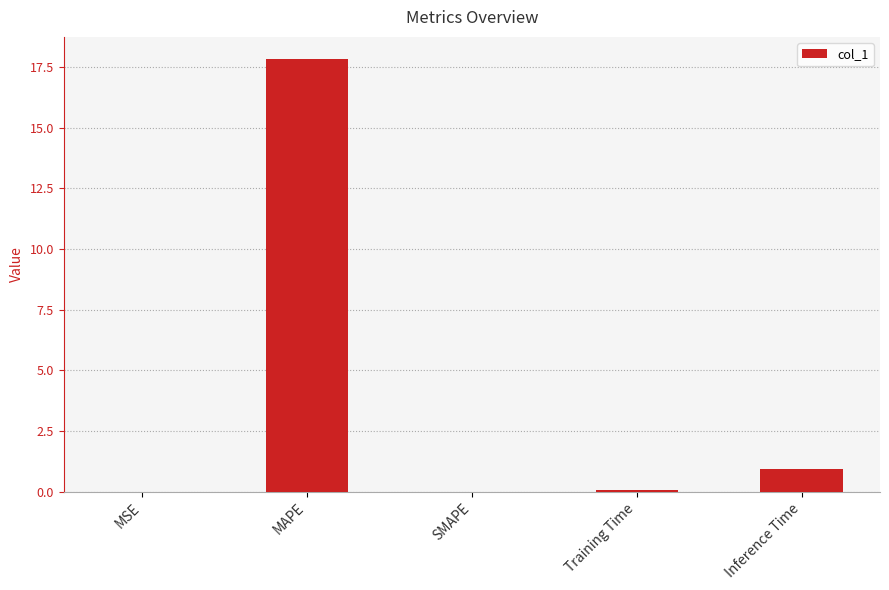

Read the value at MAPE.

17.8